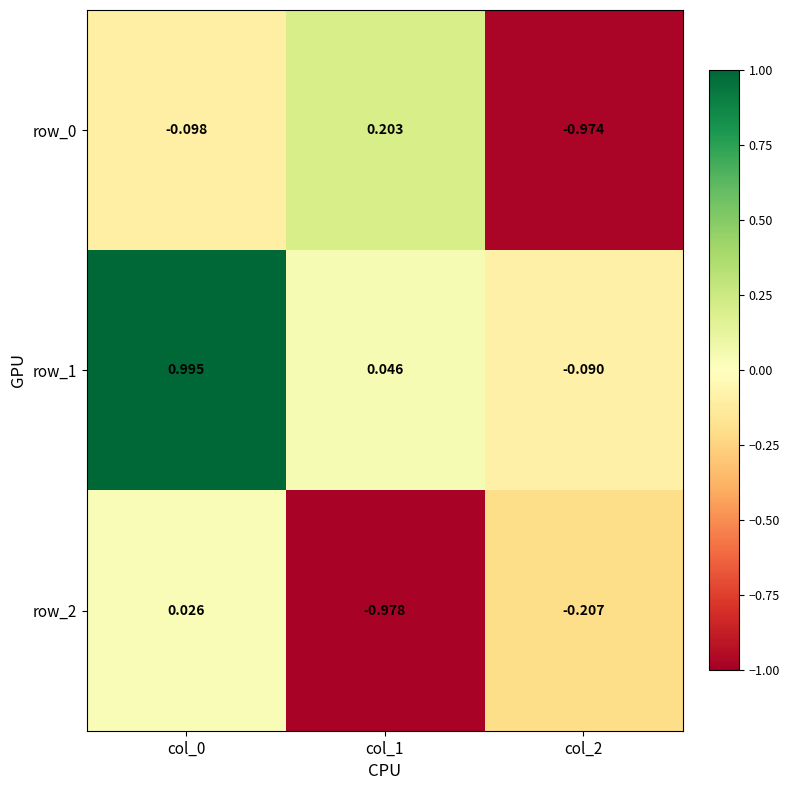

Count the number of categories in the chart.

3